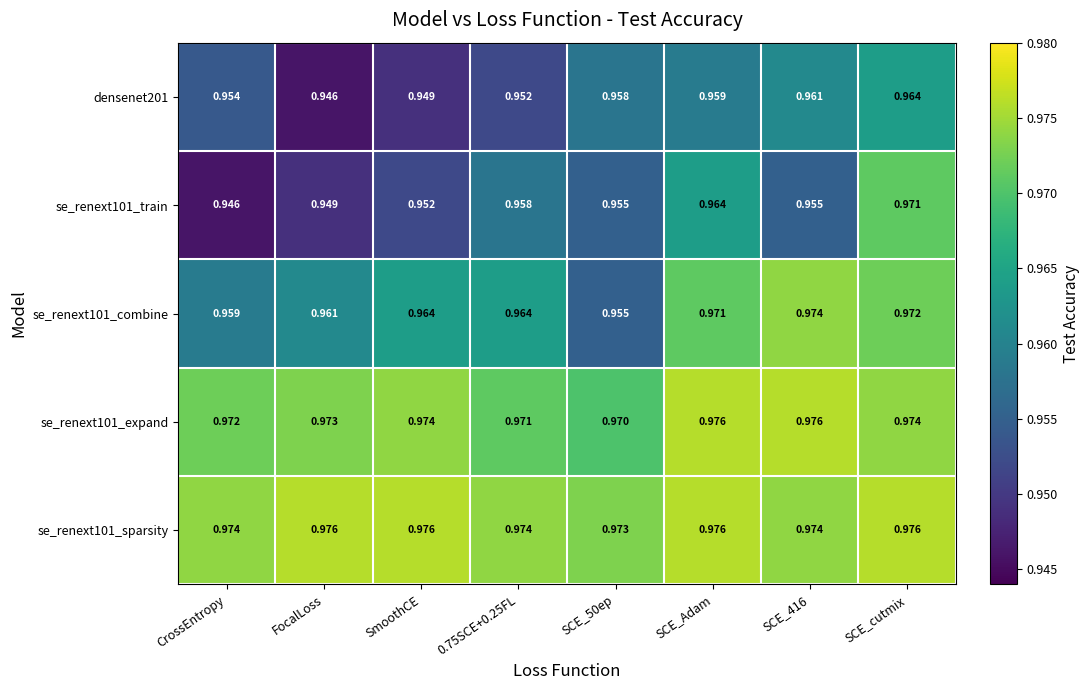

At which label does se_renext101_train reach its peak?

SCE_cutmix